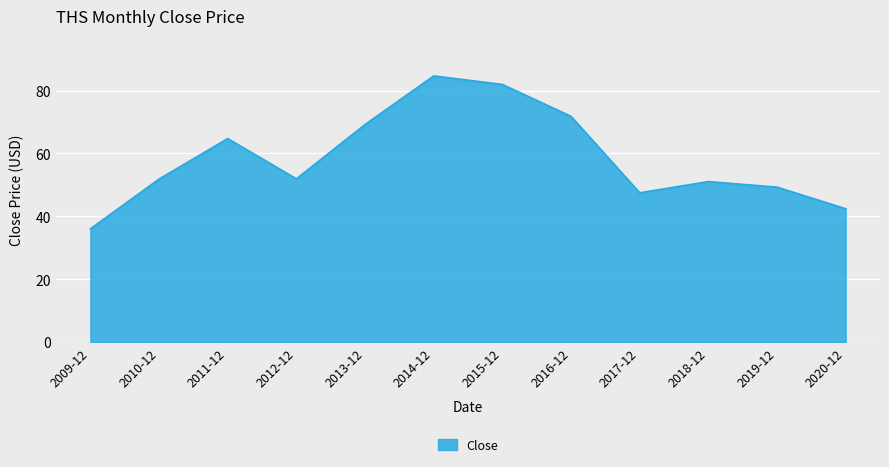

What is the sum of all values?

702.6